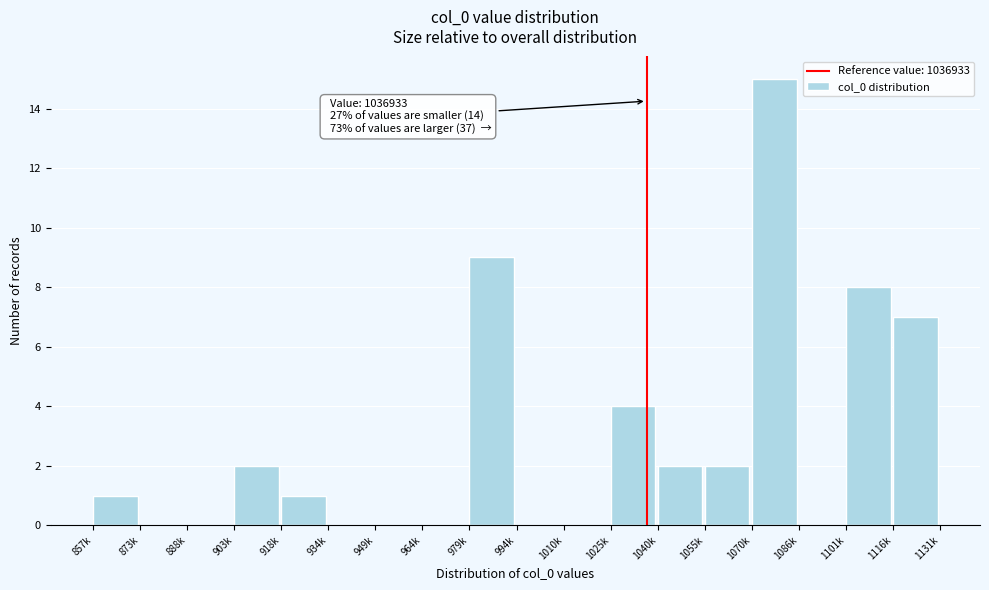

Between 873k and 1055k, which is larger?

1055k